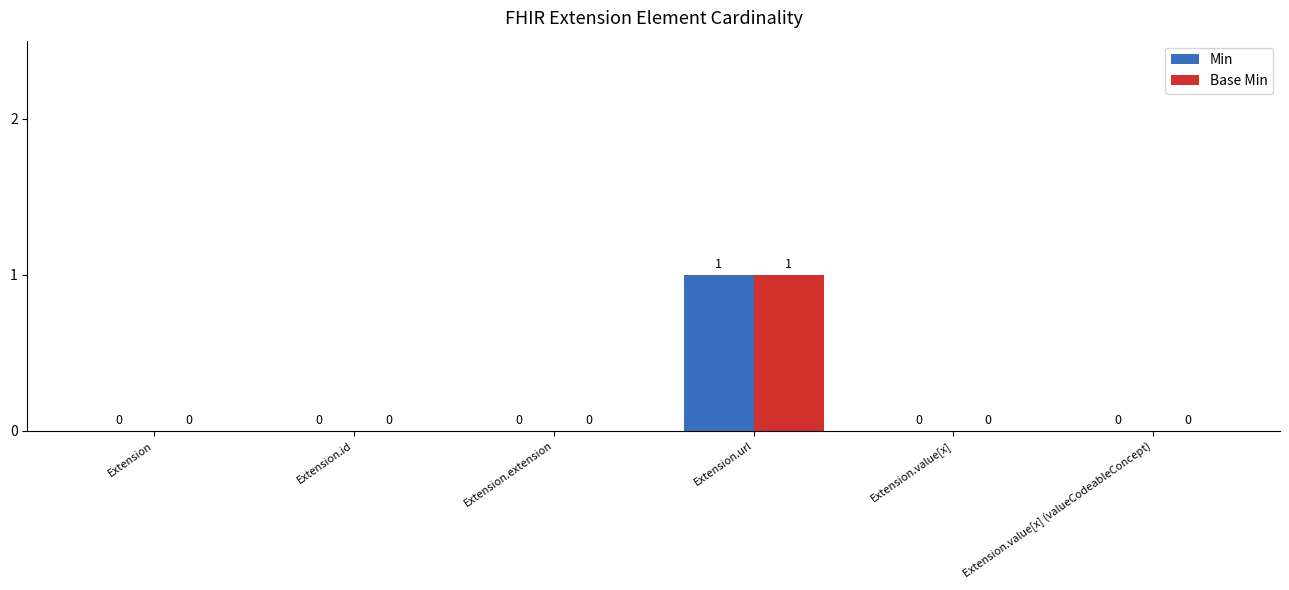

Is it true that Min equals 0 at Extension.id?

True